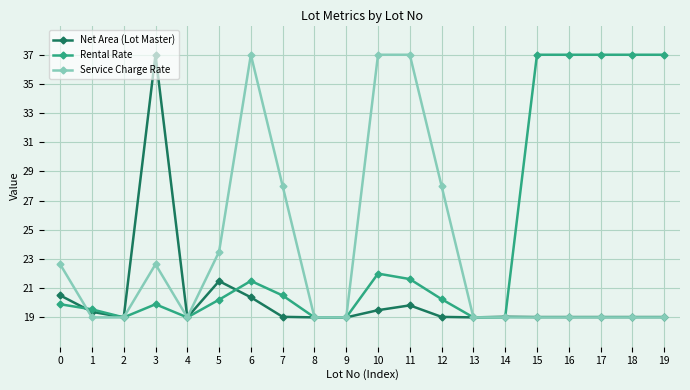

What is the maximum value shown in the chart?

37.0